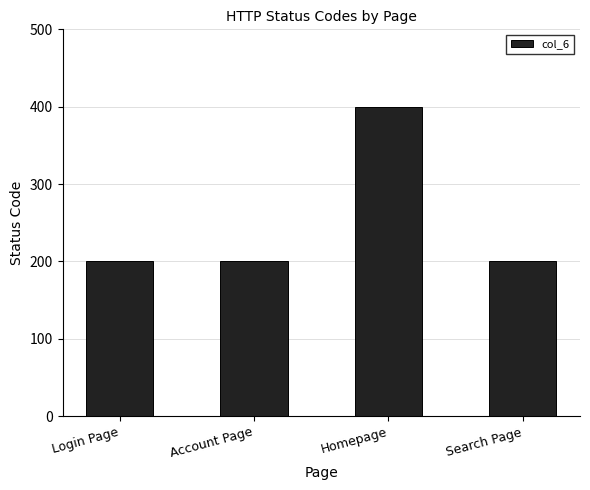

The value at Login Page is 200. True or false?

True